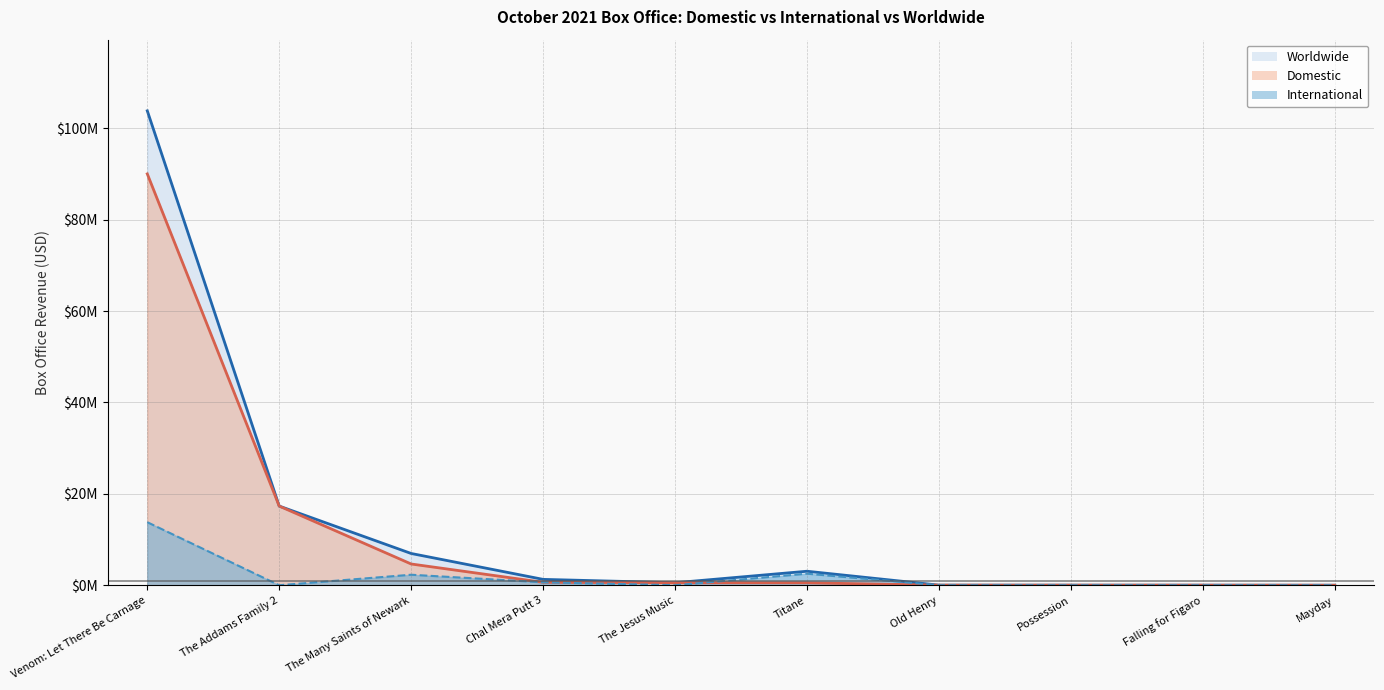

At which label does Domestic reach its minimum?

Mayday